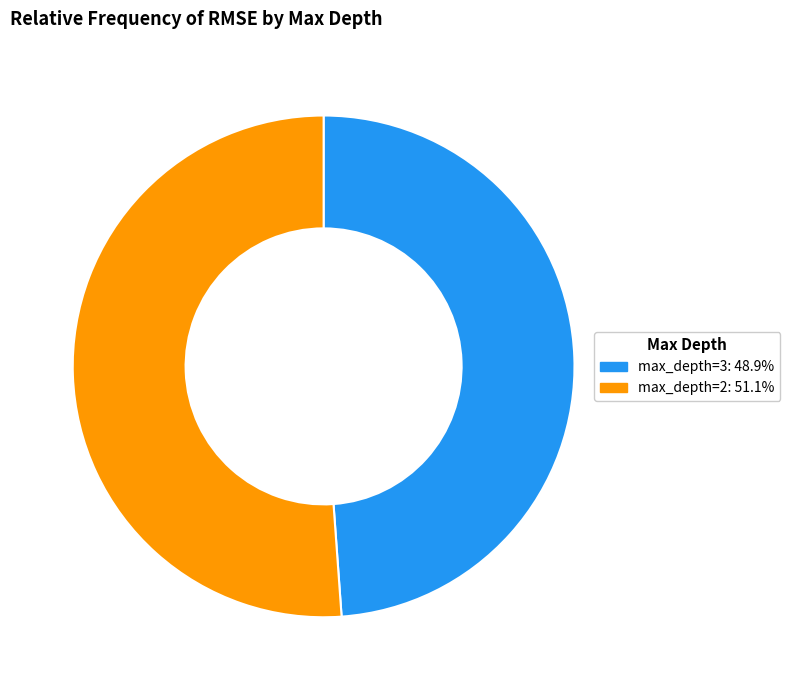

Does any single category account for the majority?

Yes